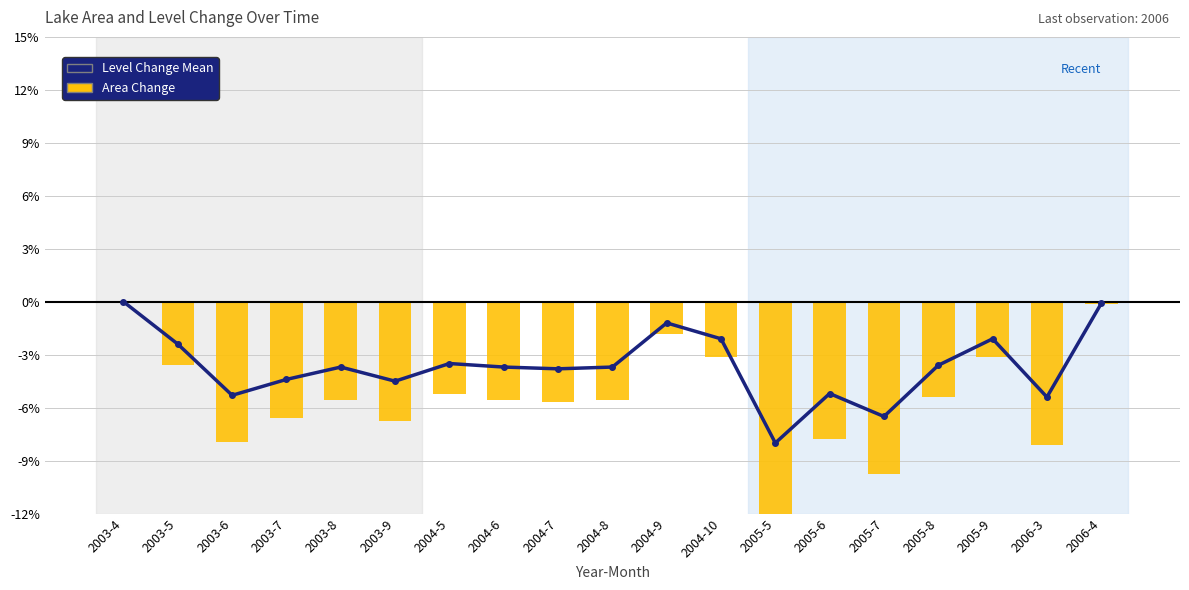

What is the sum of all Level Change Mean (normalized) values?

-69.2